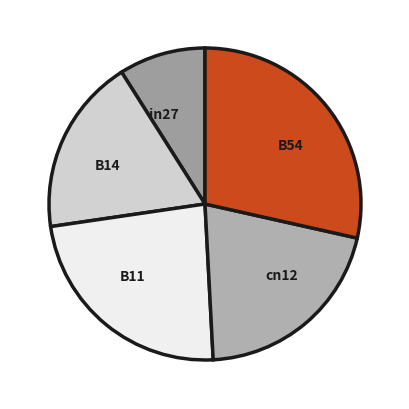

How many segments does this pie chart have?

5